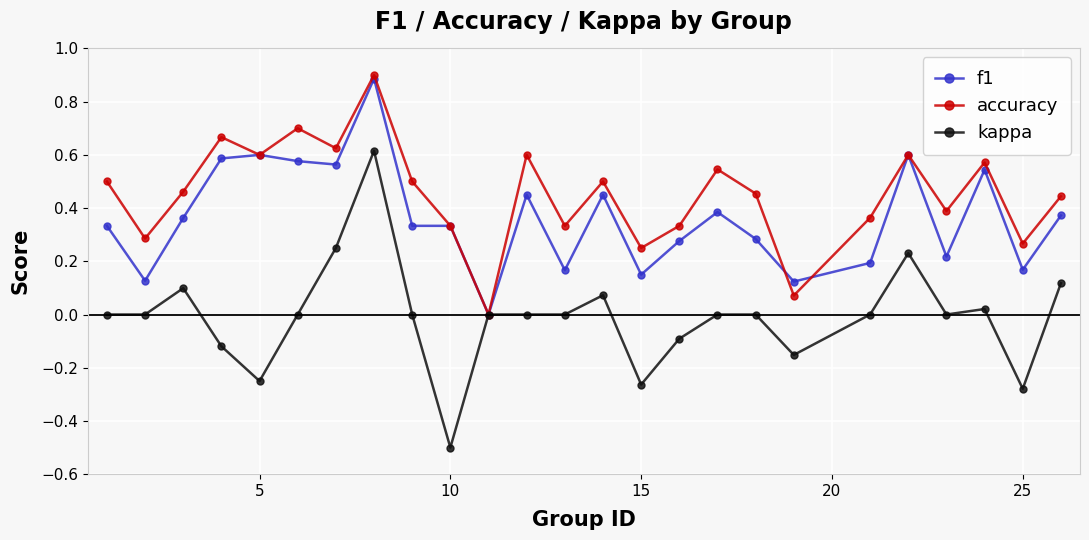

What is the minimum value for kappa?

-0.5